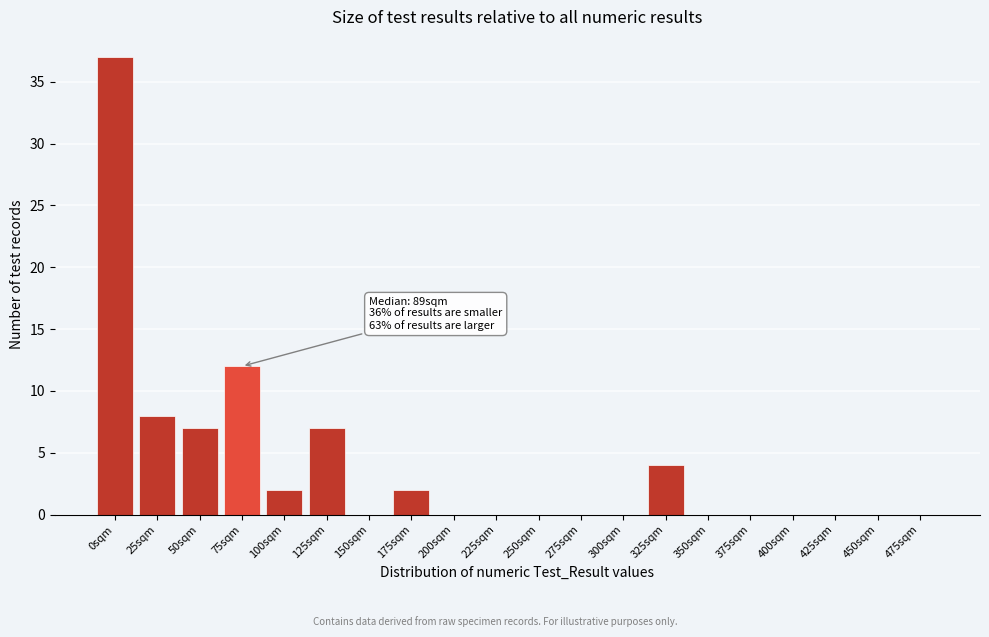

Reading right to left, what are all the values shown in this chart?

475sqm=0	450sqm=0	425sqm=0	400sqm=0	375sqm=0	350sqm=0	325sqm=4	300sqm=0	275sqm=0	250sqm=0	225sqm=0	200sqm=0	175sqm=2	150sqm=0	125sqm=7	100sqm=2	75sqm=12	50sqm=7	25sqm=8	0sqm=37